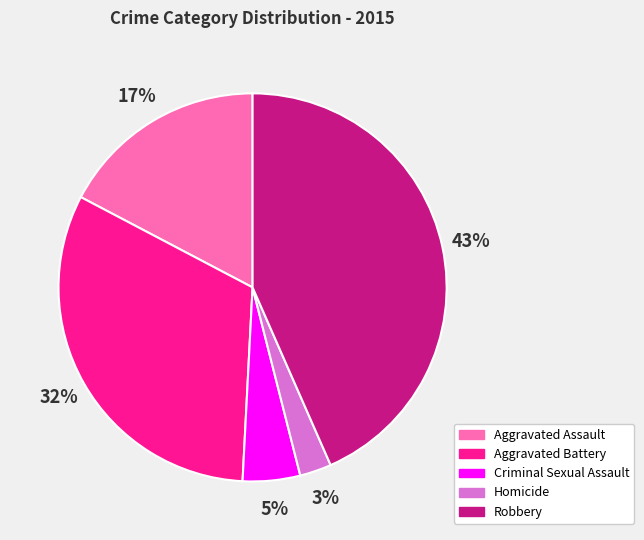

Rank the categories by value from lowest to highest.

Homicide, Criminal Sexual Assault, Aggravated Assault, Aggravated Battery, Robbery